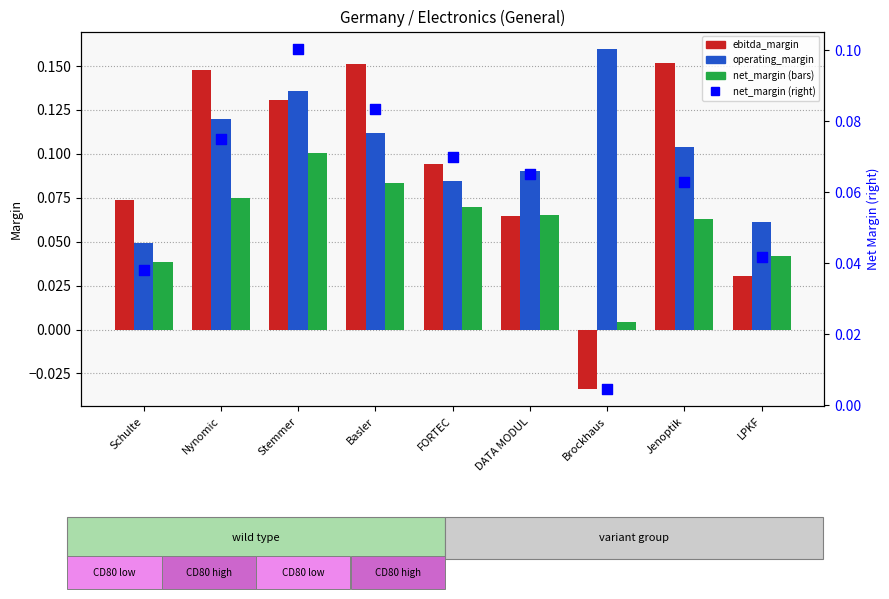

Which series reaches the maximum Y coordinate?

operating_margin